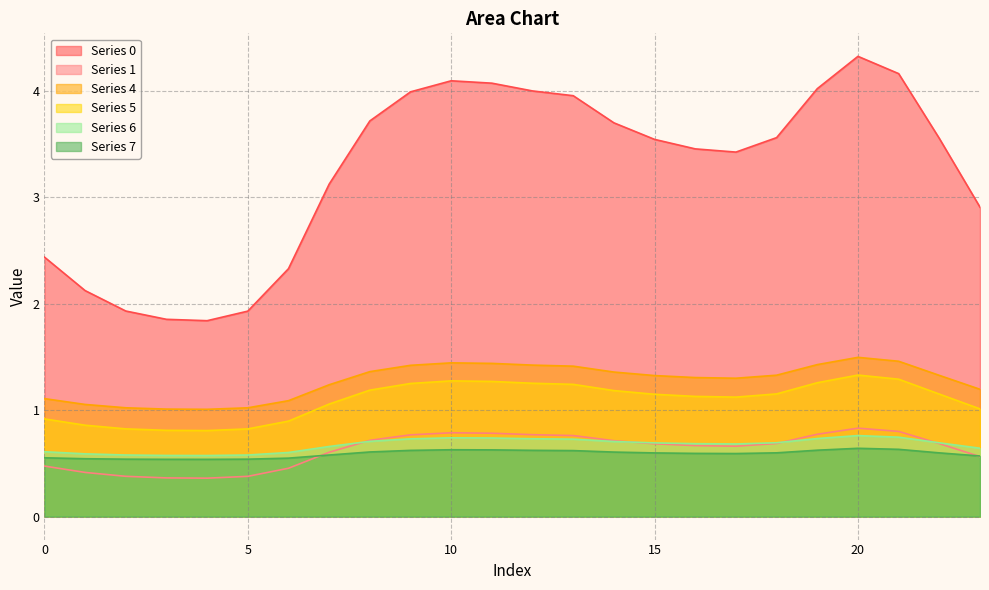

At which category is the sum across all series the highest?

20